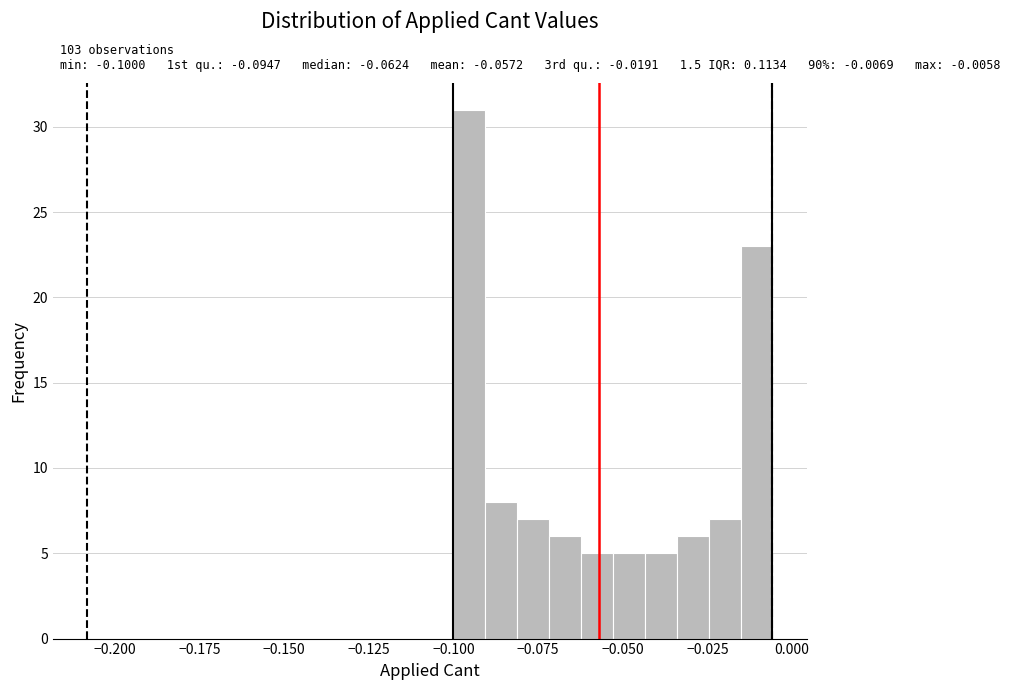

Around what value on the x-axis is the tallest bar? Give the approximate position of its centre, as read against the axis.

-0.095